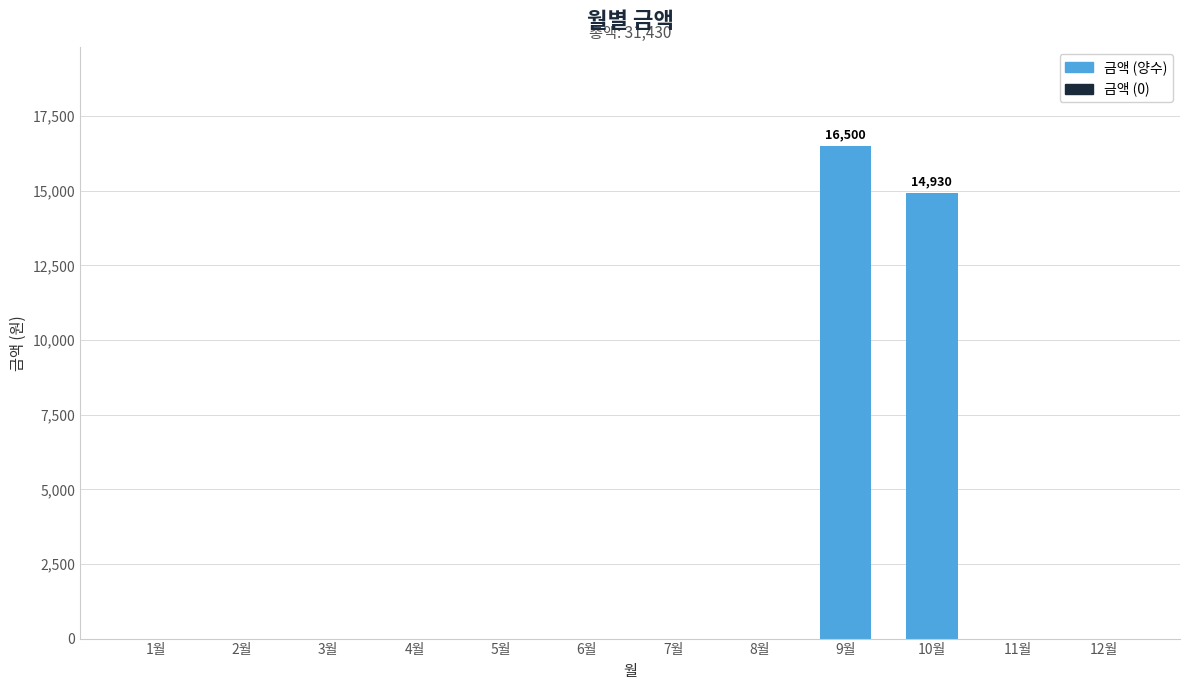

Reading right to left, what are all the values shown in this chart?

0	0	14930	16500	0	0	0	0	0	0	0	0